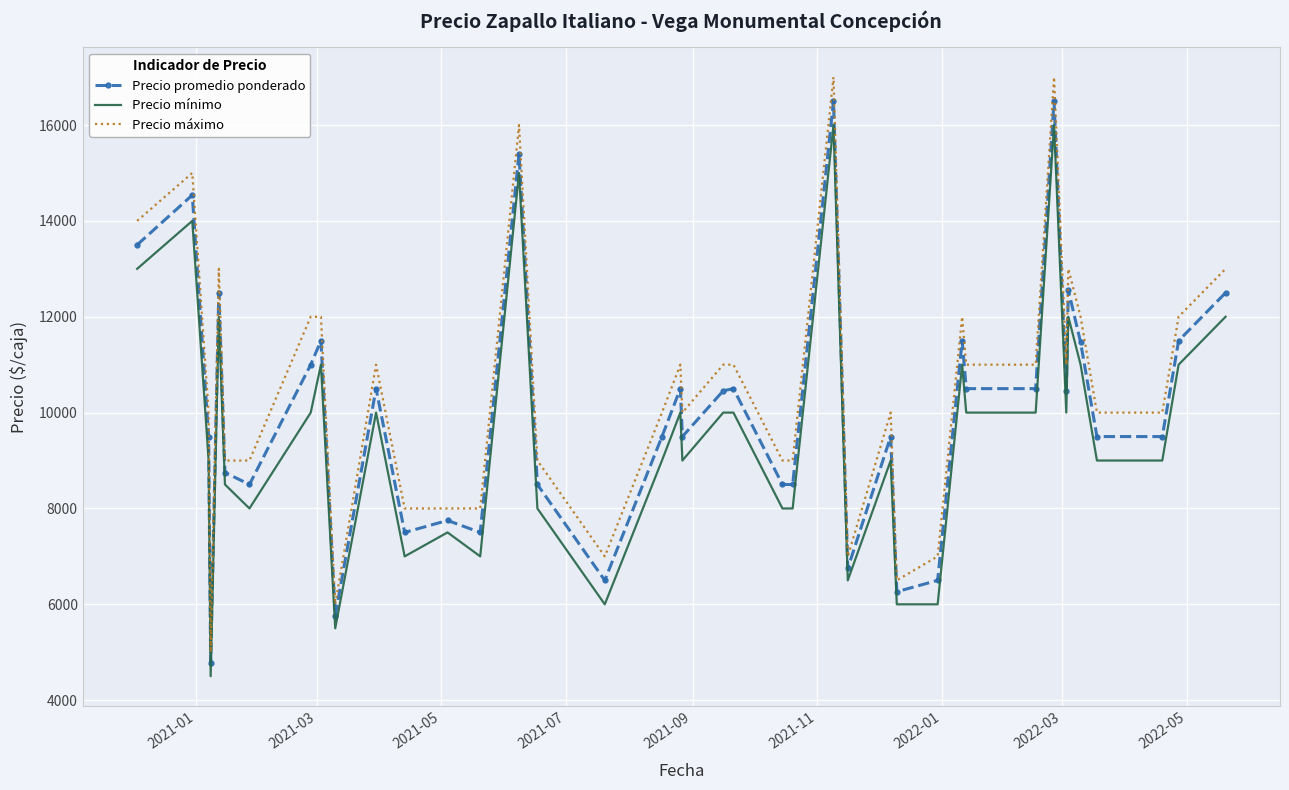

True or false: Precio promedio ponderado and Precio mínimo cross at least once.

False